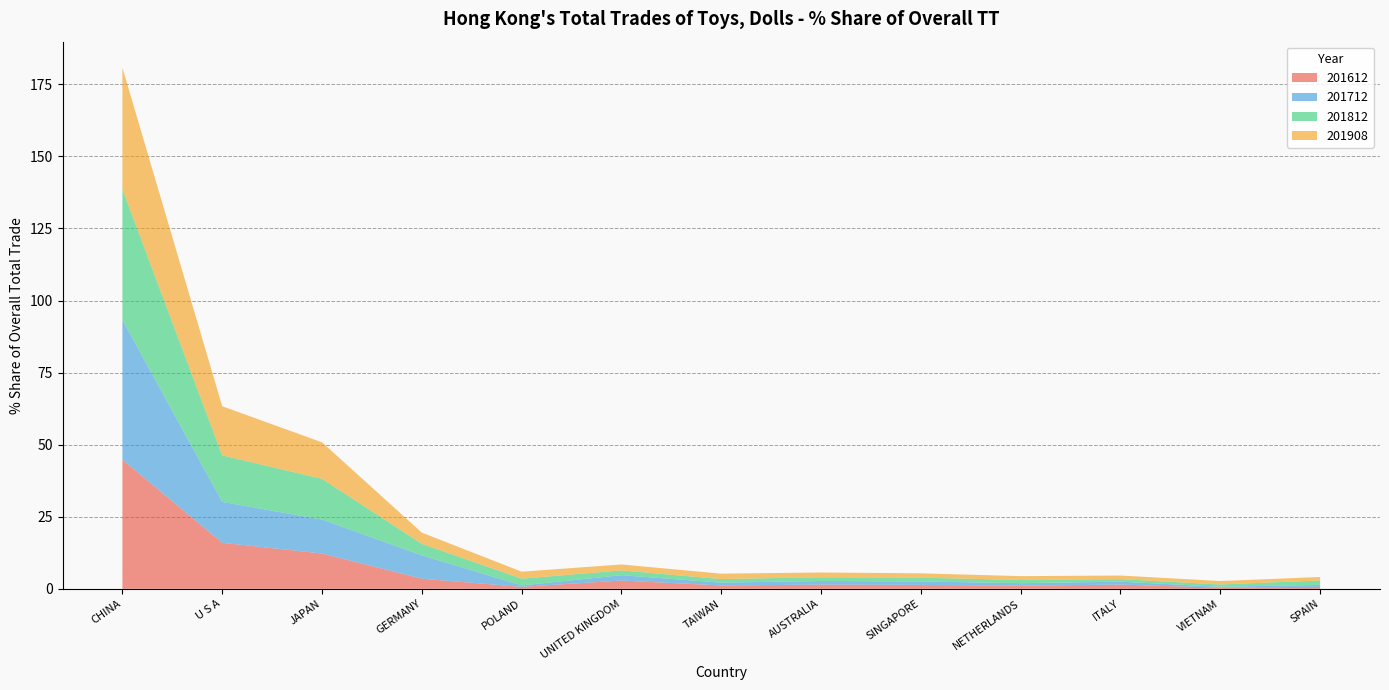

Reading left to right, list all the values displayed in this chart.

201612: 44.8	16.0	12.2	3.5	0.7	2.9	1.2	1.5	1.4	1.1	1.5	0.4	0.7
201712: 48.4	14.2	11.8	8.1	0.5	1.9	1.0	1.3	1.2	0.9	1.0	0.3	0.7
201812: 45.4	16.1	14.1	4.0	2.3	1.7	1.2	1.3	1.3	1.1	0.9	0.8	1.5
201908: 42.1	17.0	12.7	3.9	2.4	2.1	1.9	1.7	1.5	1.3	1.3	1.2	1.2